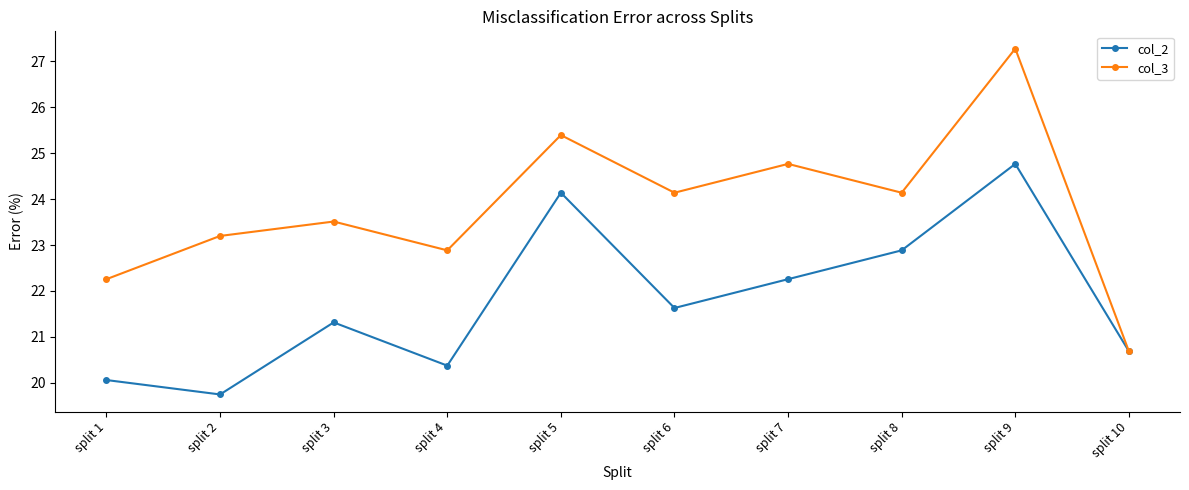

Read the col_3 value at split 9.

27.3